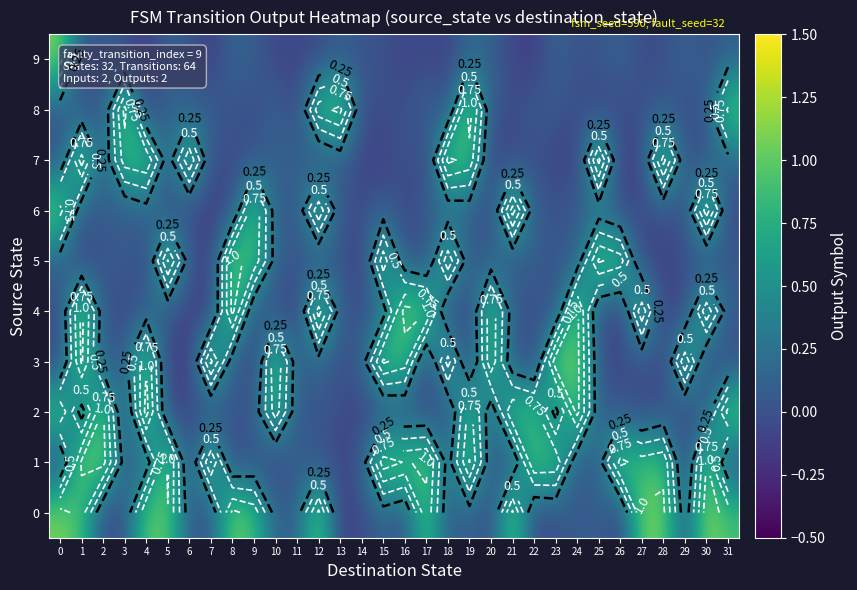

What is the approximate value of 5 at 6?

0.1